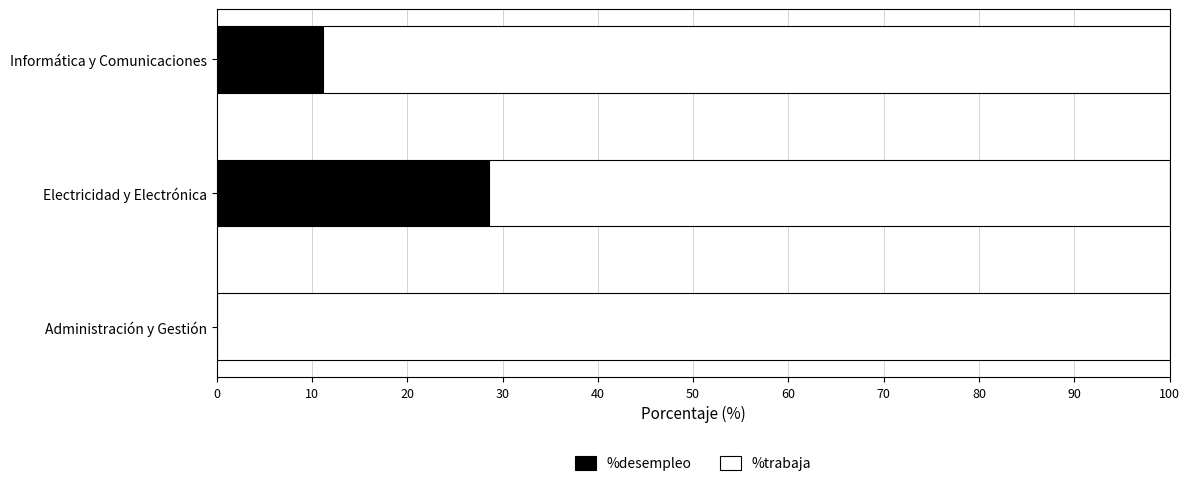

At which label is %desempleo closest to 14?

Informática y Comunicaciones